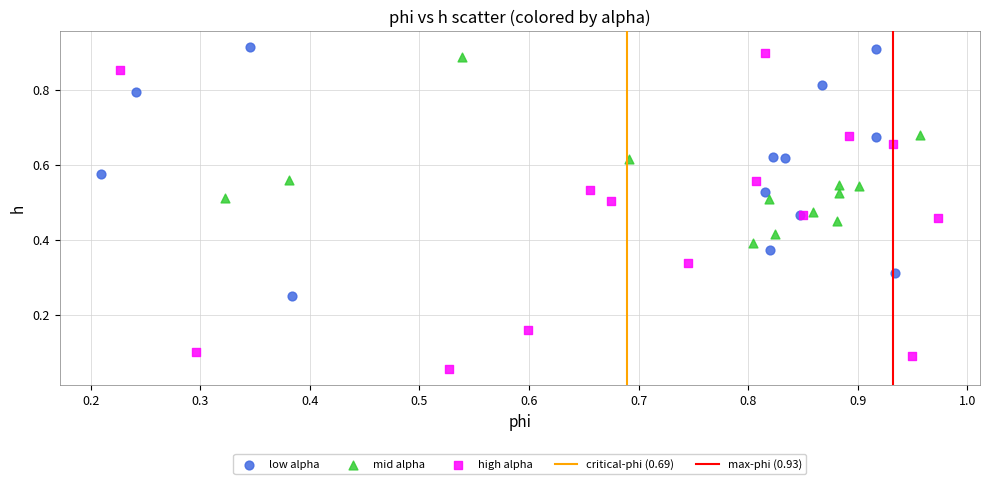

Which series has the widest spread of Y values?

high alpha